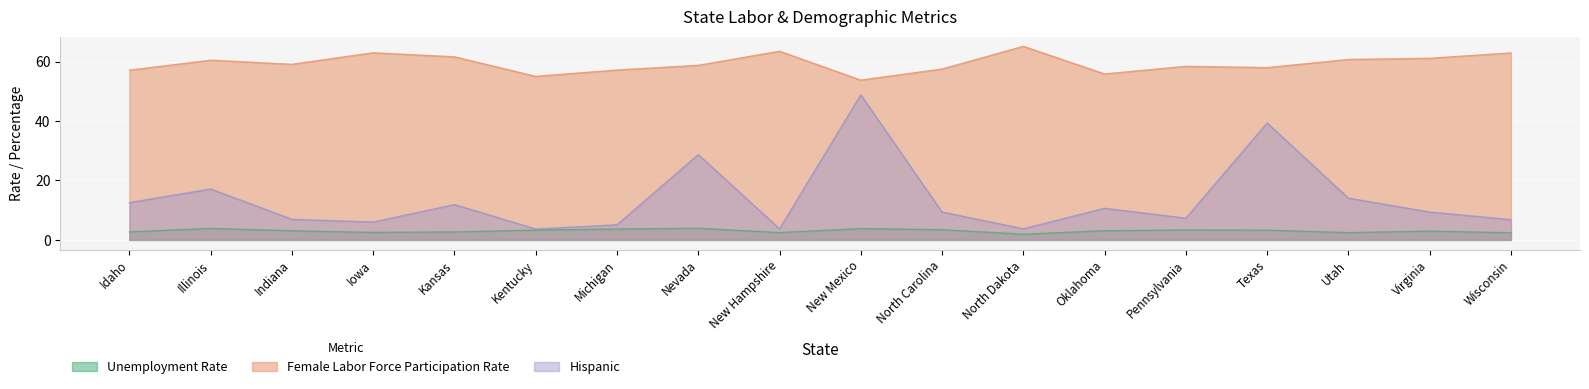

What position from the right is New Hampshire?

10